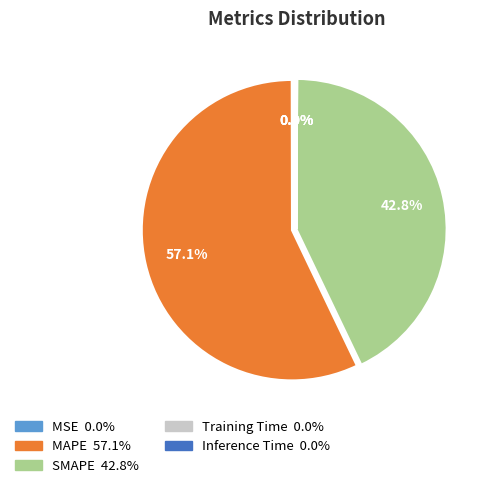

What is the largest slice in the pie chart?

MAPE